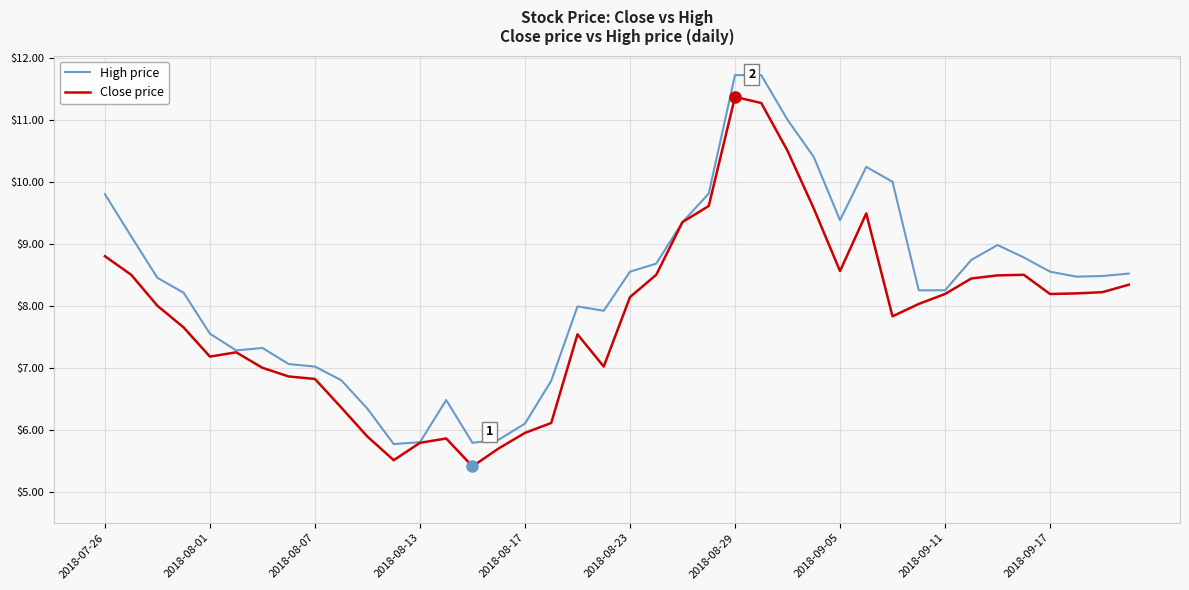

What is the maximum value shown in the chart?

11.7